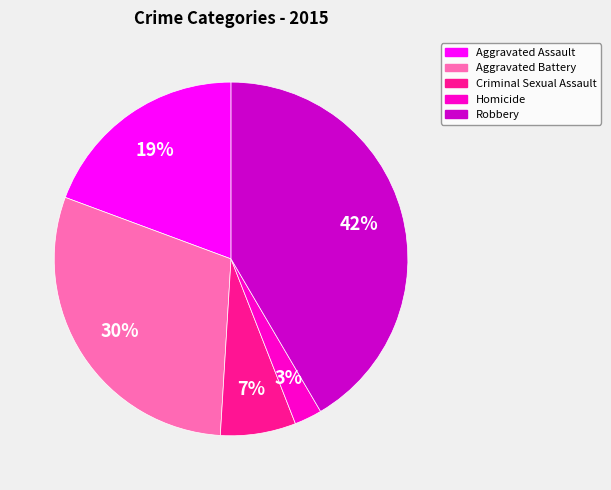

How many slices are in this pie chart?

5